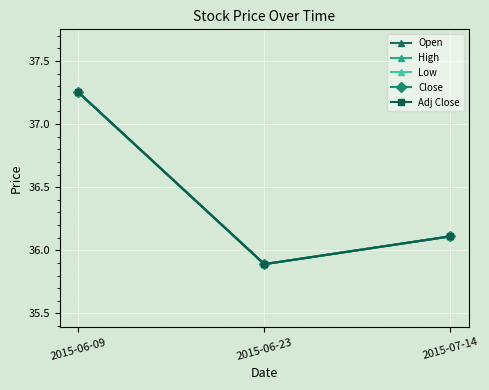

Rank the categories by Adj Close value from lowest to highest.

2015-06-23, 2015-07-14, 2015-06-09